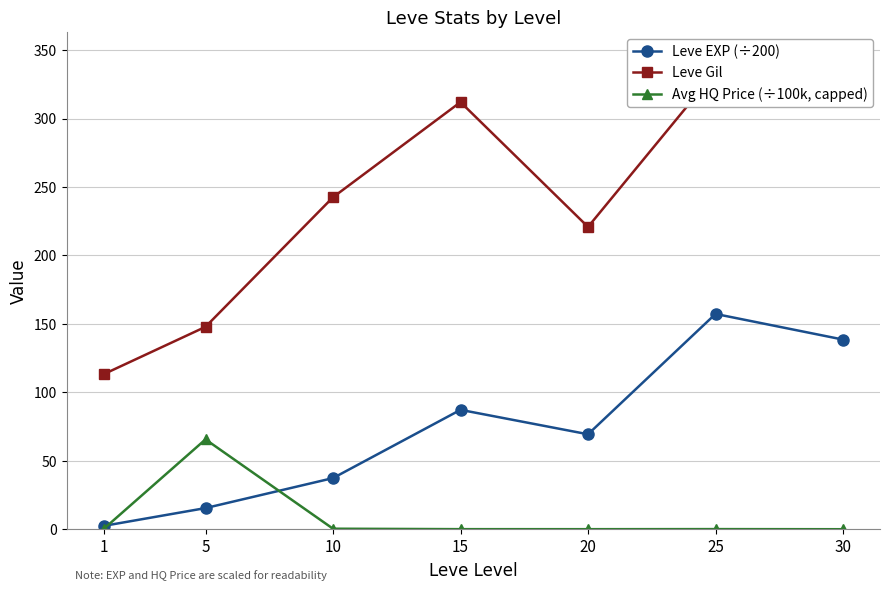

True or false: Leve EXP (÷200) and Leve Gil intersect in this chart.

False